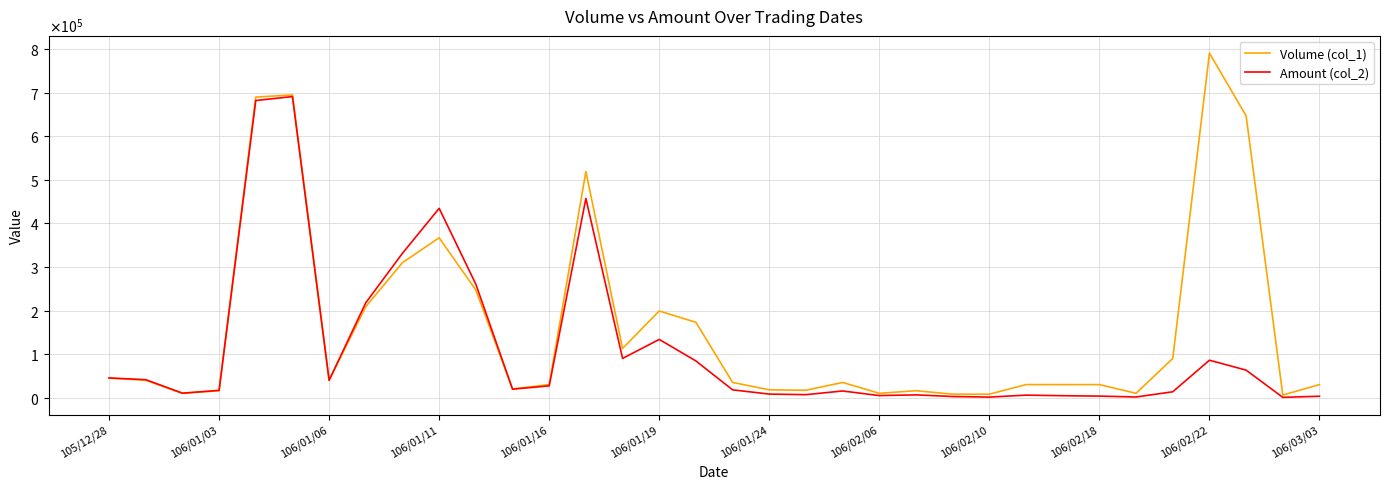

Rank the series by their average value, from lowest to highest.

Amount (col_2), Volume (col_1)